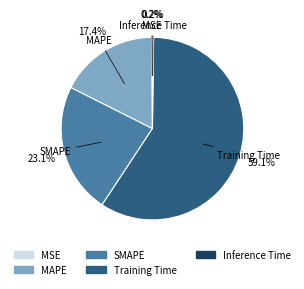

Which slice is the largest?

Training Time